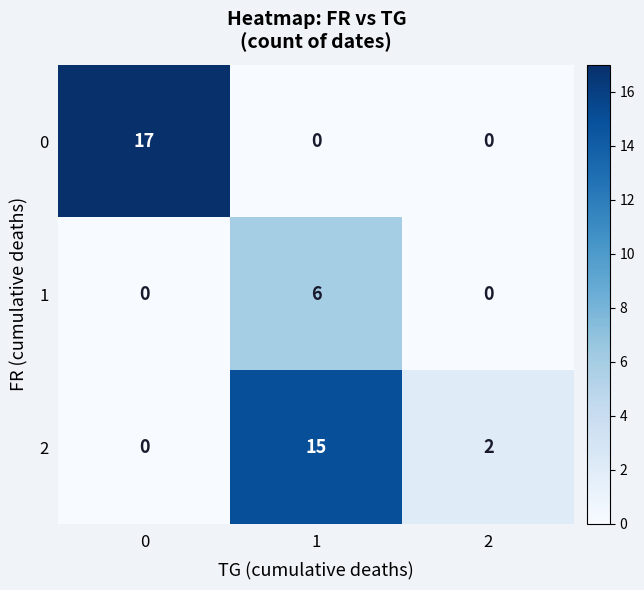

How many series are shown in this chart?

3